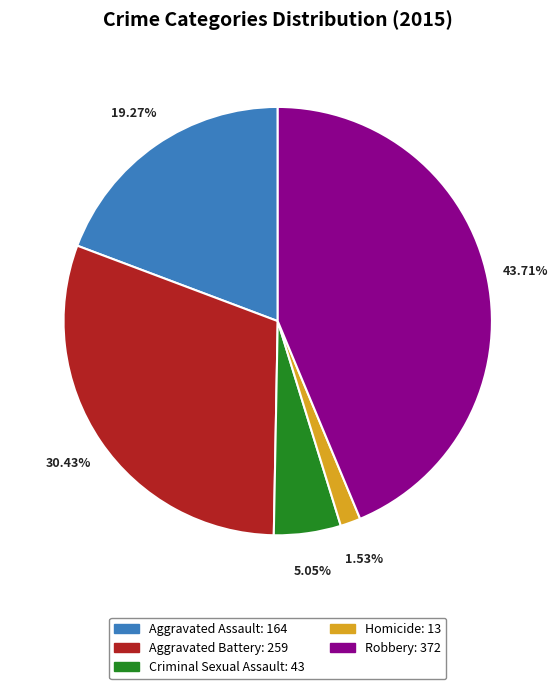

Rank the categories by value from lowest to highest.

Homicide, Criminal Sexual Assault, Aggravated Assault, Aggravated Battery, Robbery